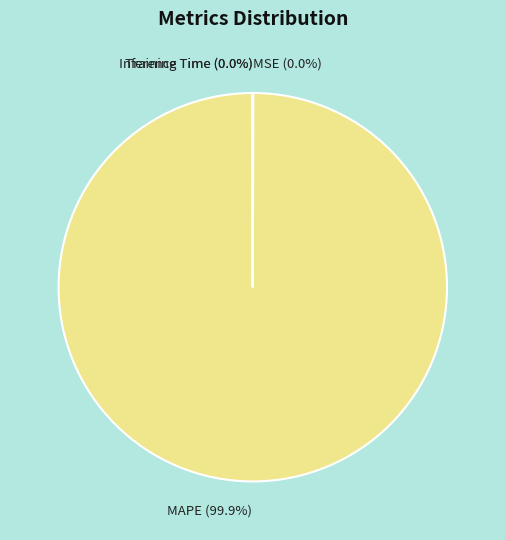

Does any single category account for the majority?

Yes